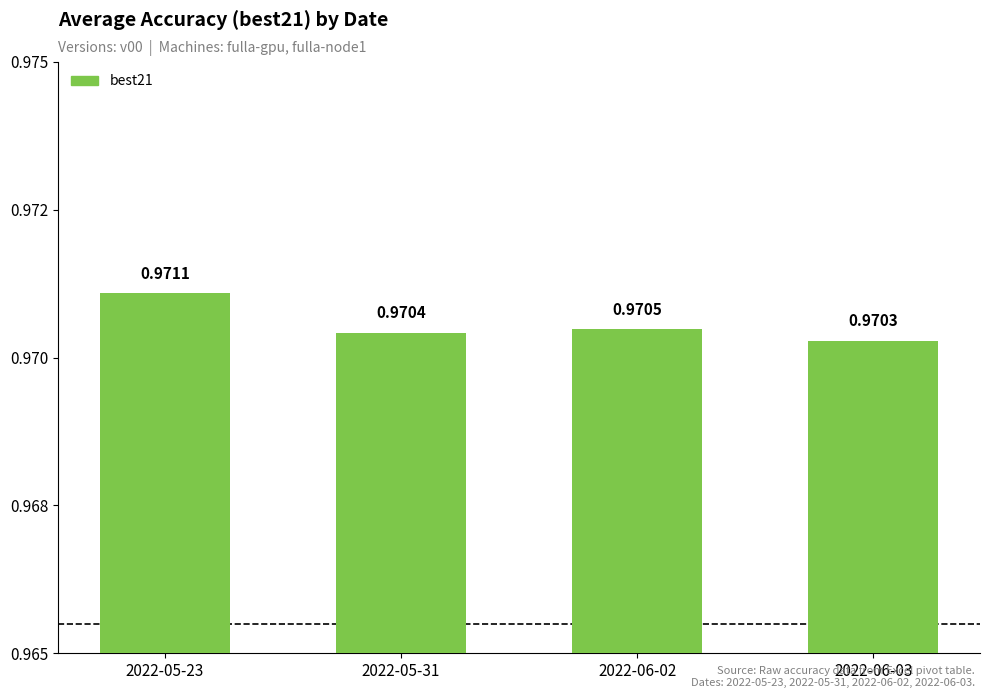

What is the greatest value displayed?

1.0